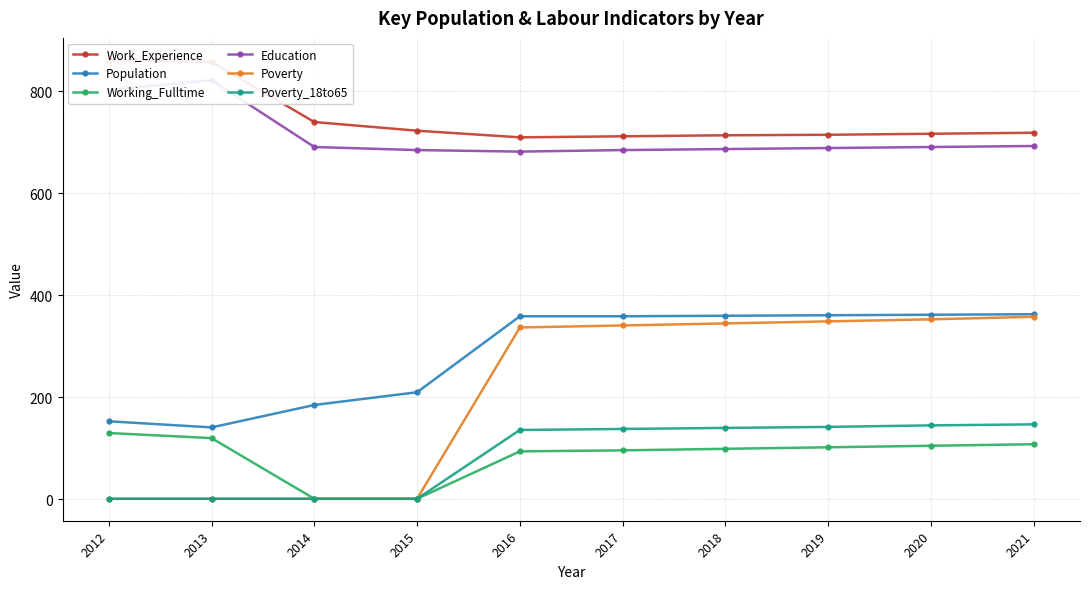

At 2017, list the series in order from largest to smallest.

Work_Experience, Education, Population, Poverty, Poverty_18to65, Working_Fulltime